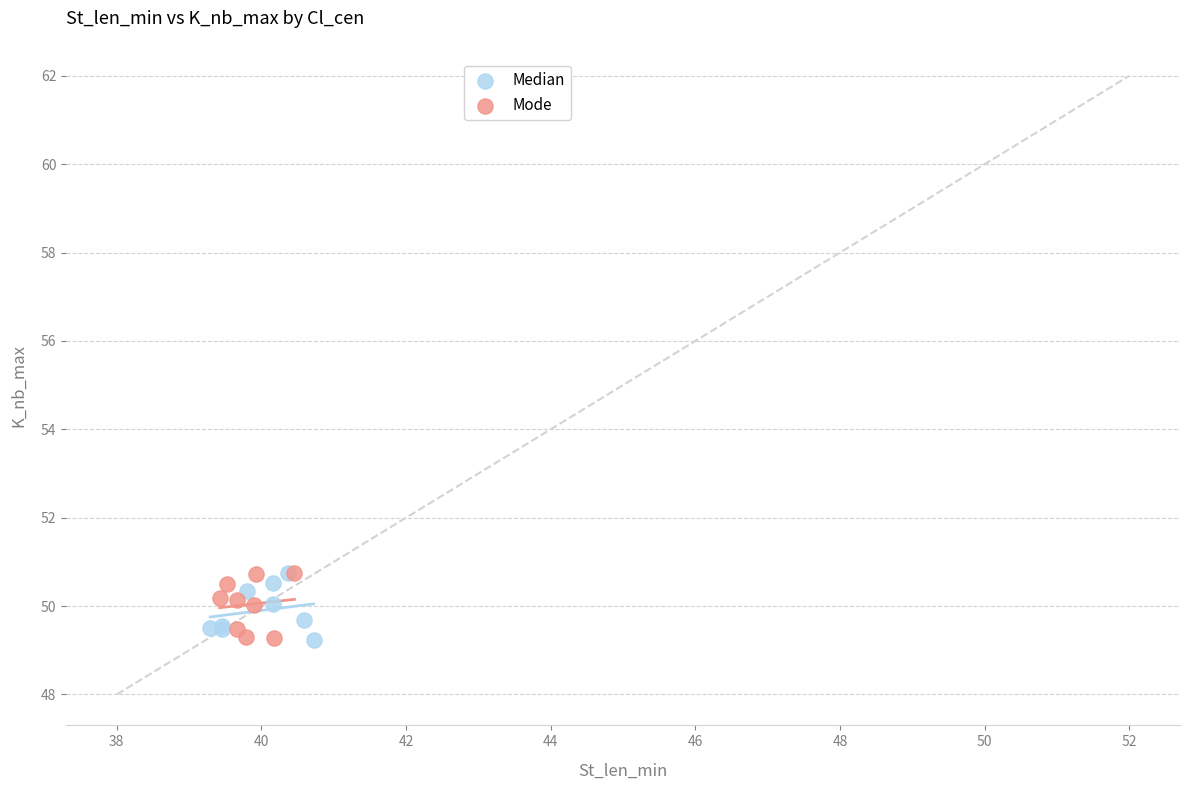

What are all the series names shown in the legend?

Median, Mode